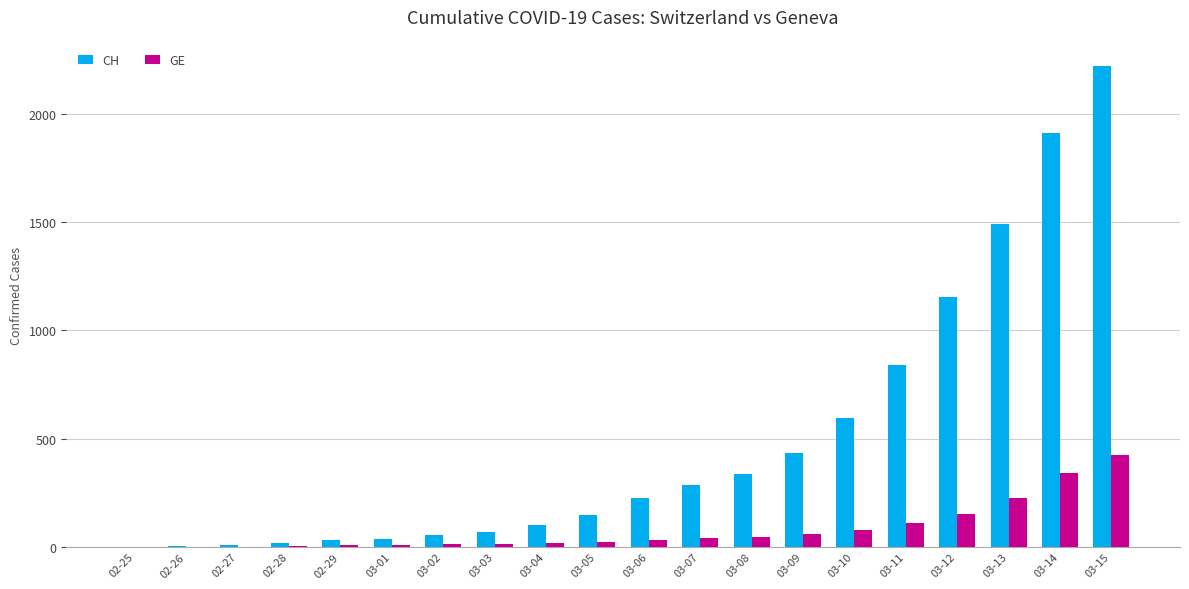

Which series changed the most between 02-29 and 03-15?

CH